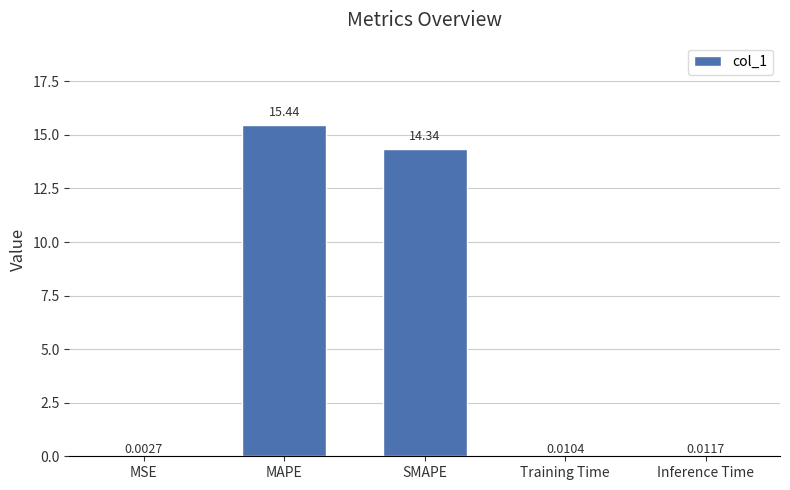

At which label is the value closest to 7?

Inference Time